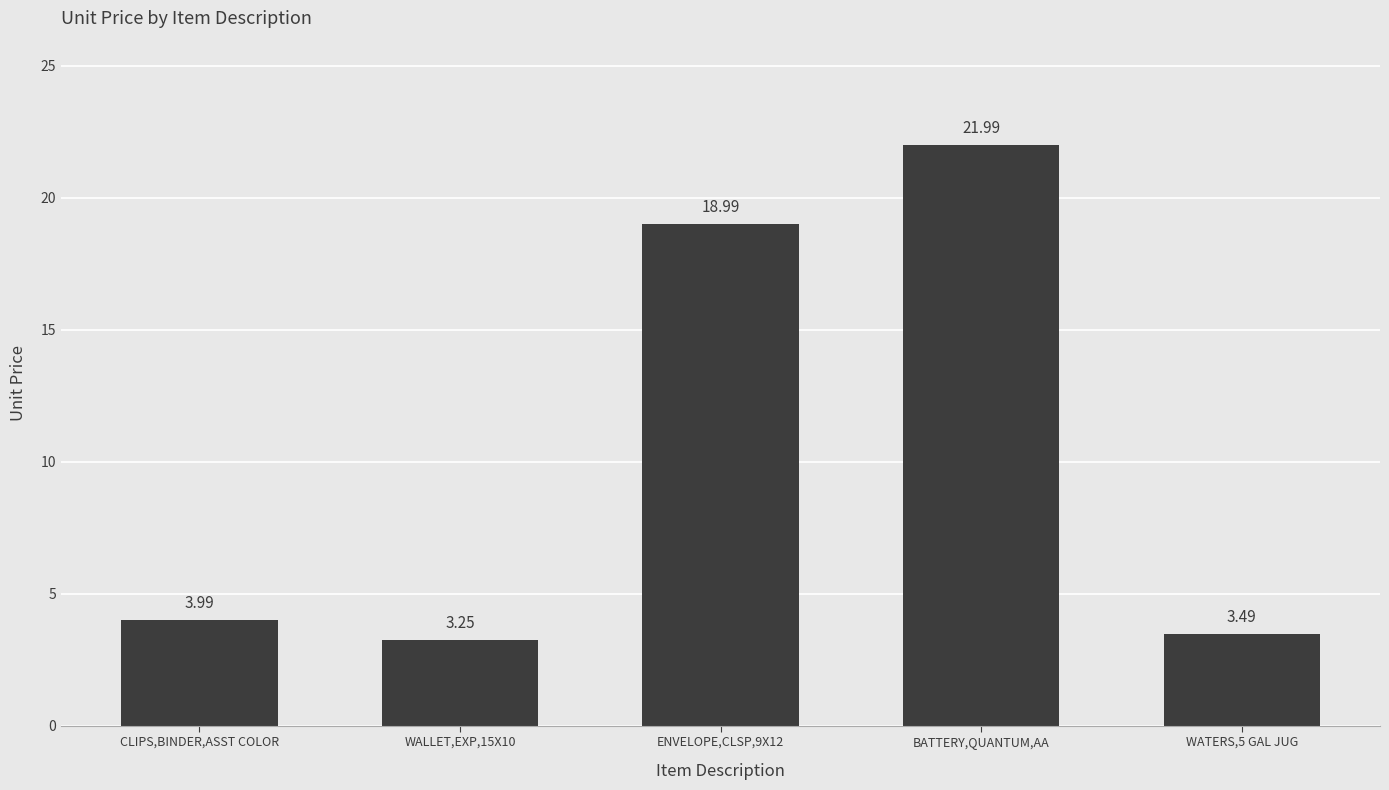

How many bars are there in total?

5